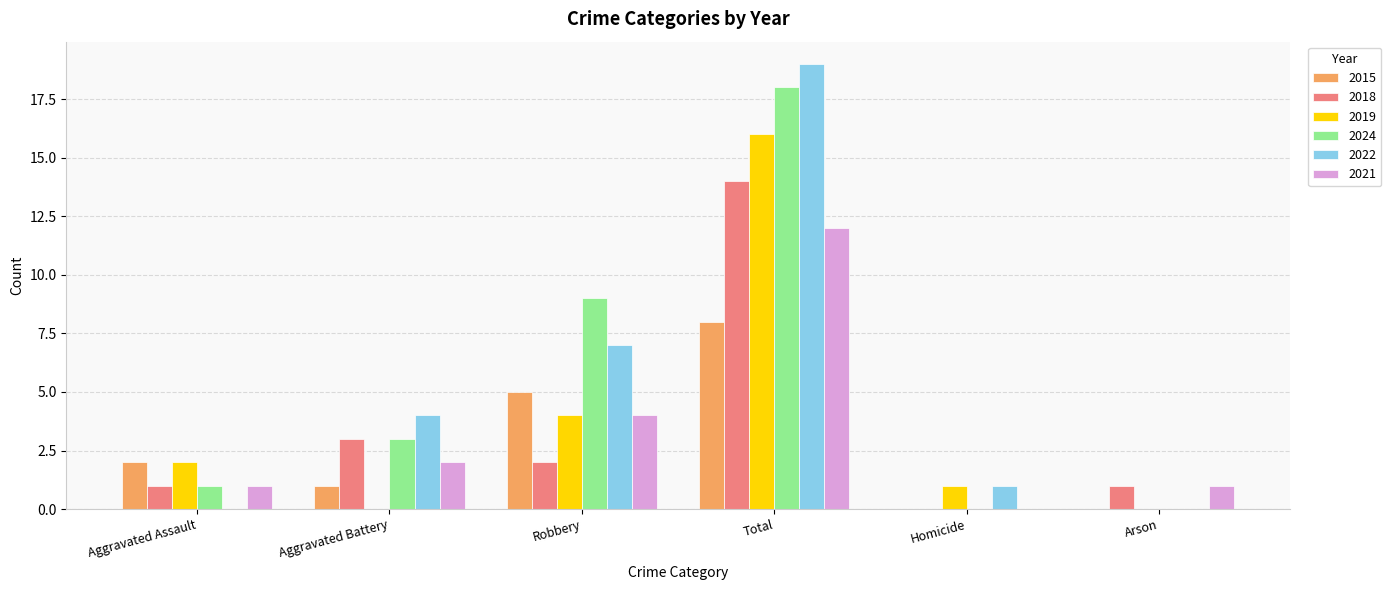

True or false: 2015 has a value of 3 at Arson.

False